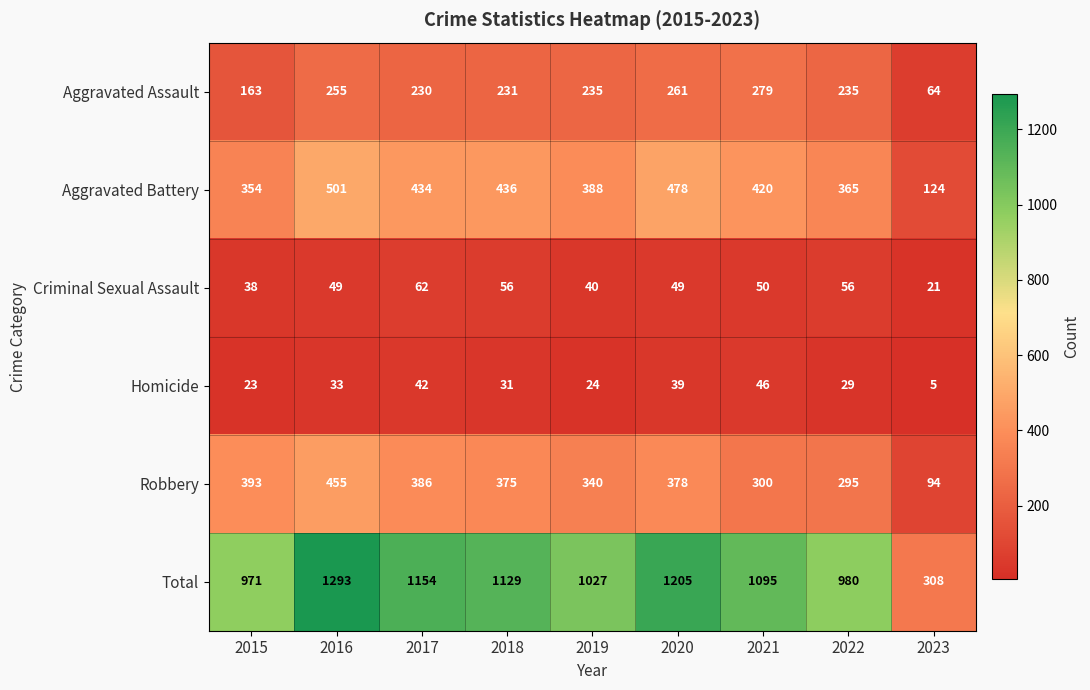

What is the difference between the second highest and second lowest values in the Robbery series?

98